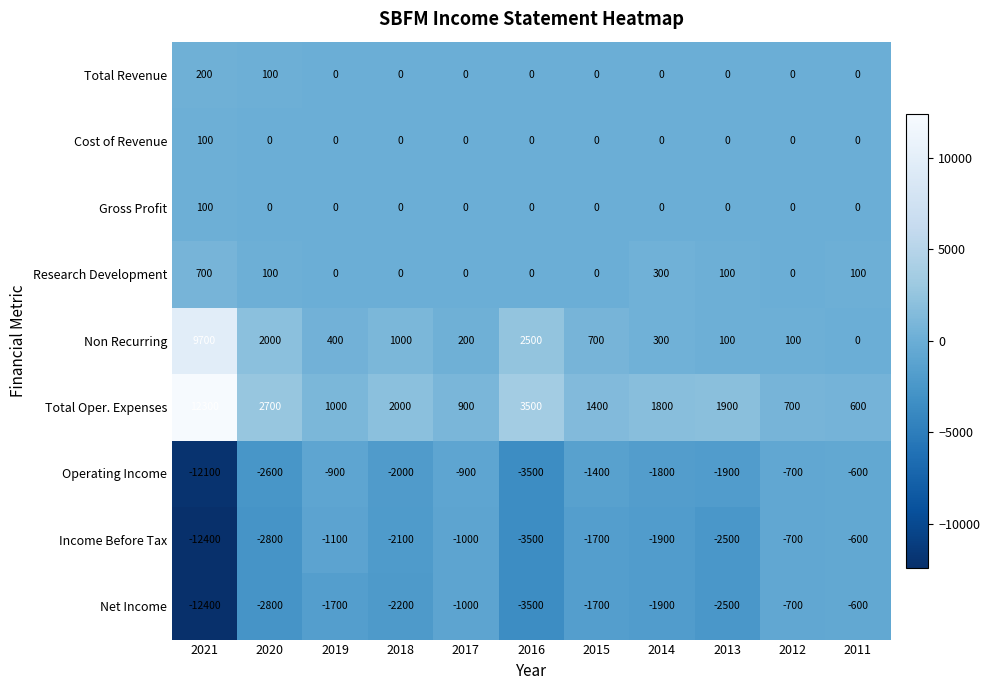

What is the difference between the highest and lowest values at 2015?

3100